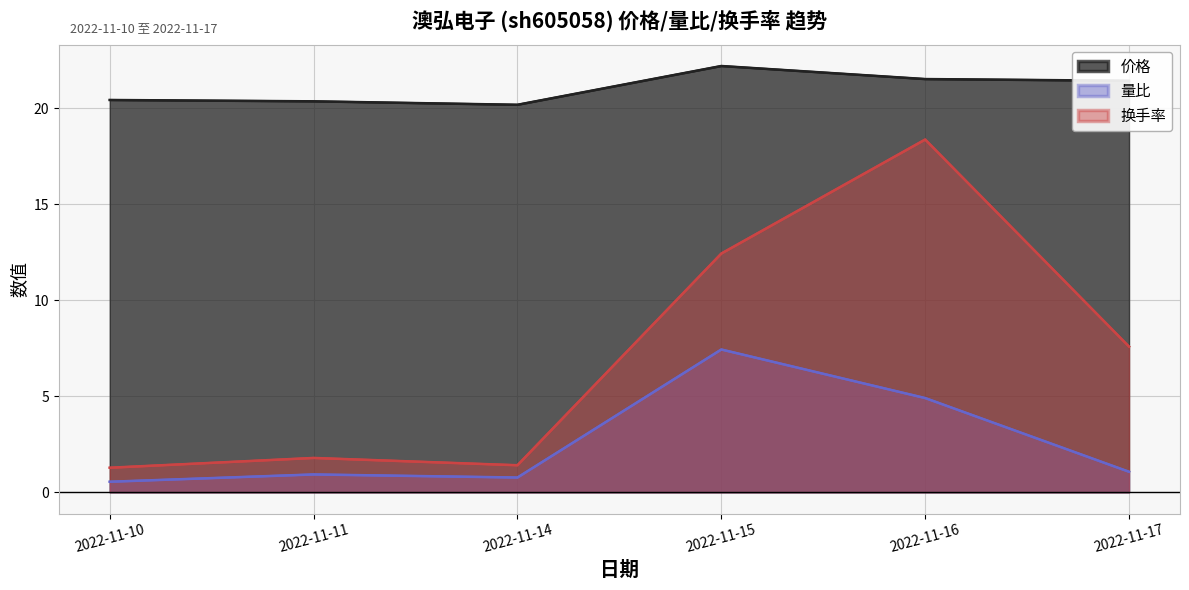

How many interior local valleys does the 换手率 series have?

1